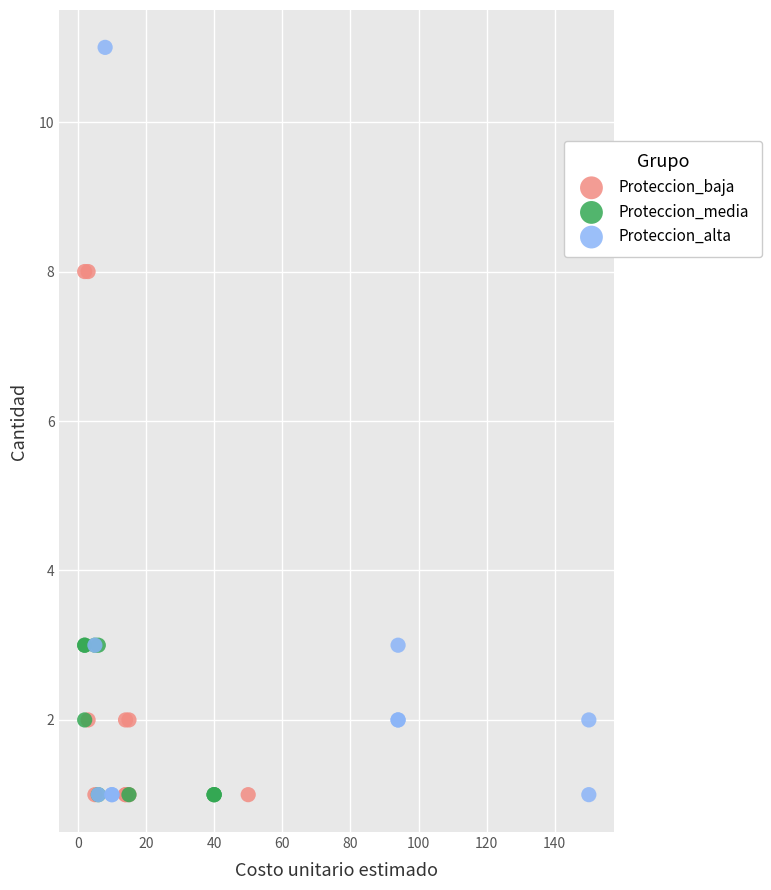

Which series has the widest spread of Y values?

Proteccion_alta